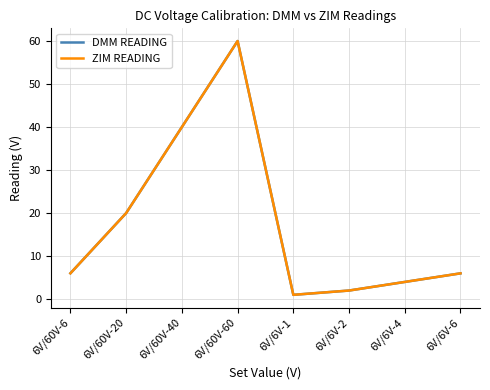

What value does the ZIM READING series have at 6V/6V-1?

1.0